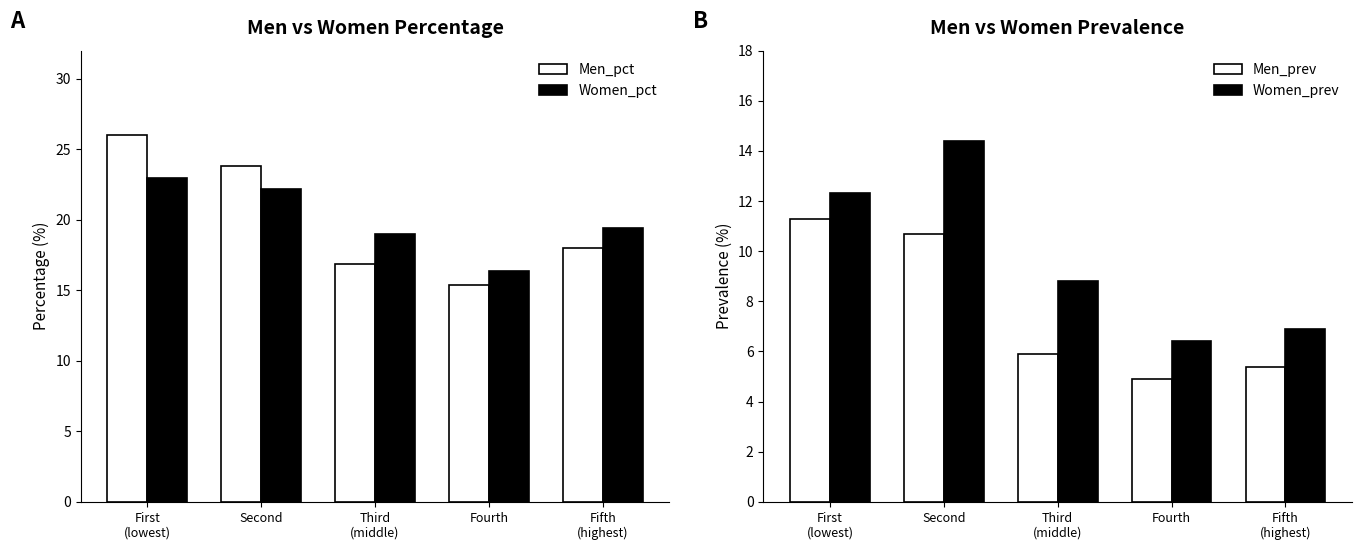

What are all the series names shown in the legend?

Men_pct, Women_pct, Men_prev, Women_prev